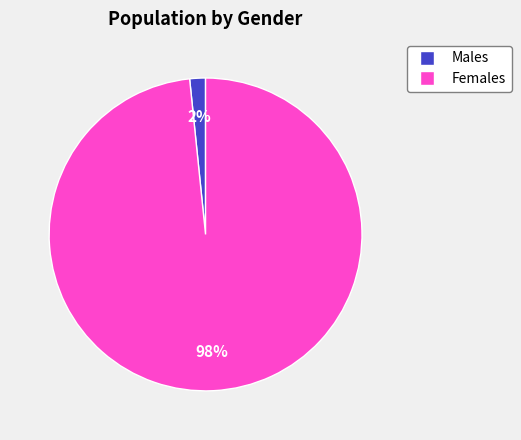

To the nearest percent, what is the average slice percentage?

50%